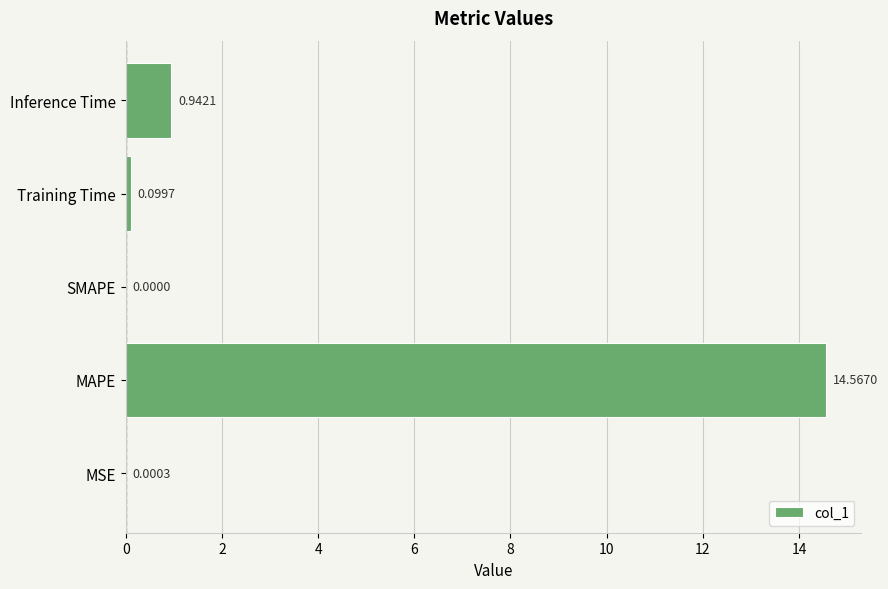

Which category has the highest value across all series?

MAPE